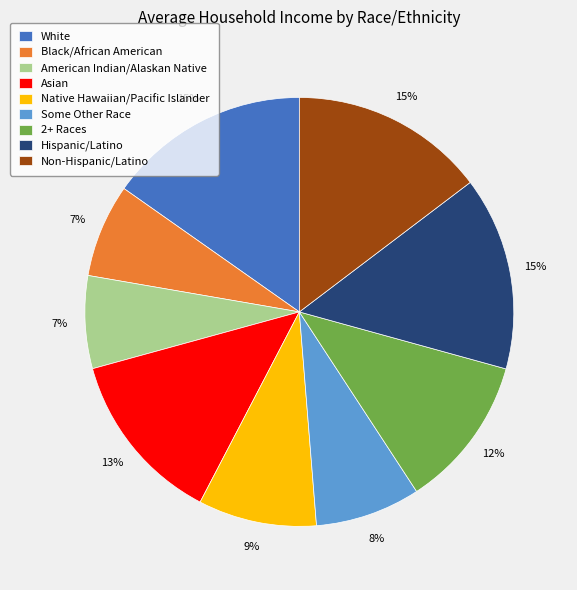

Is there any slice that represents more than half of the pie?

No